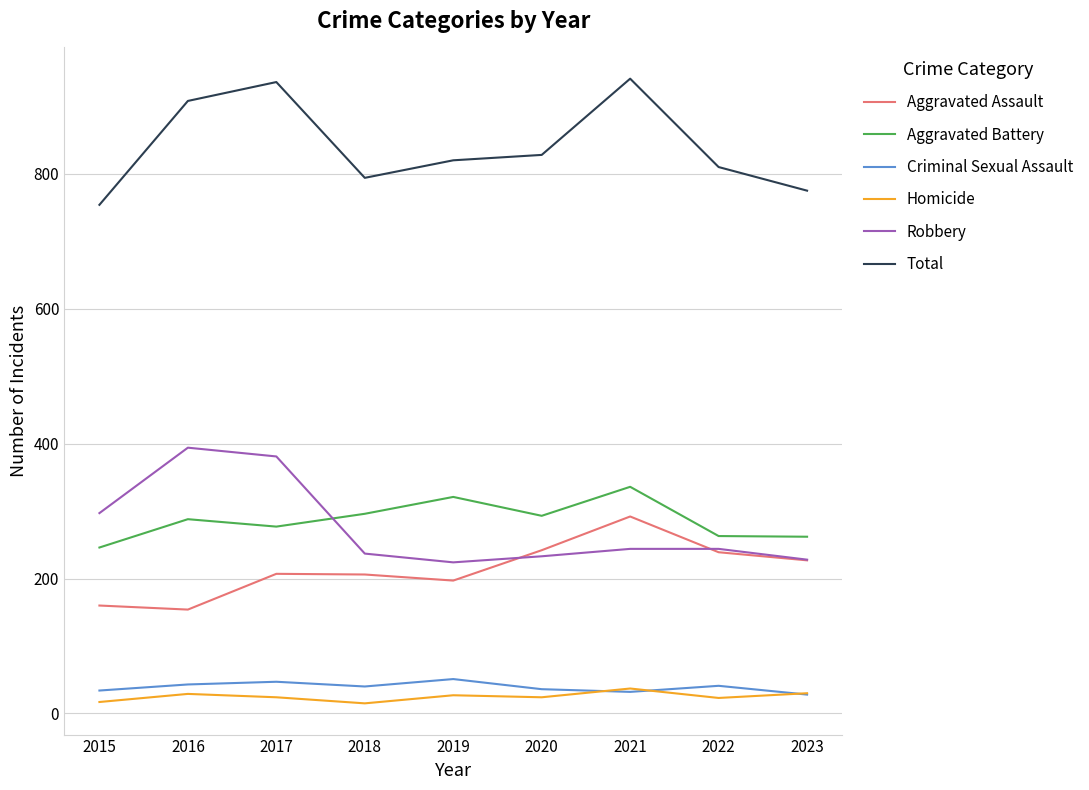

The Robbery series shows 134 at 2019. True or false?

False